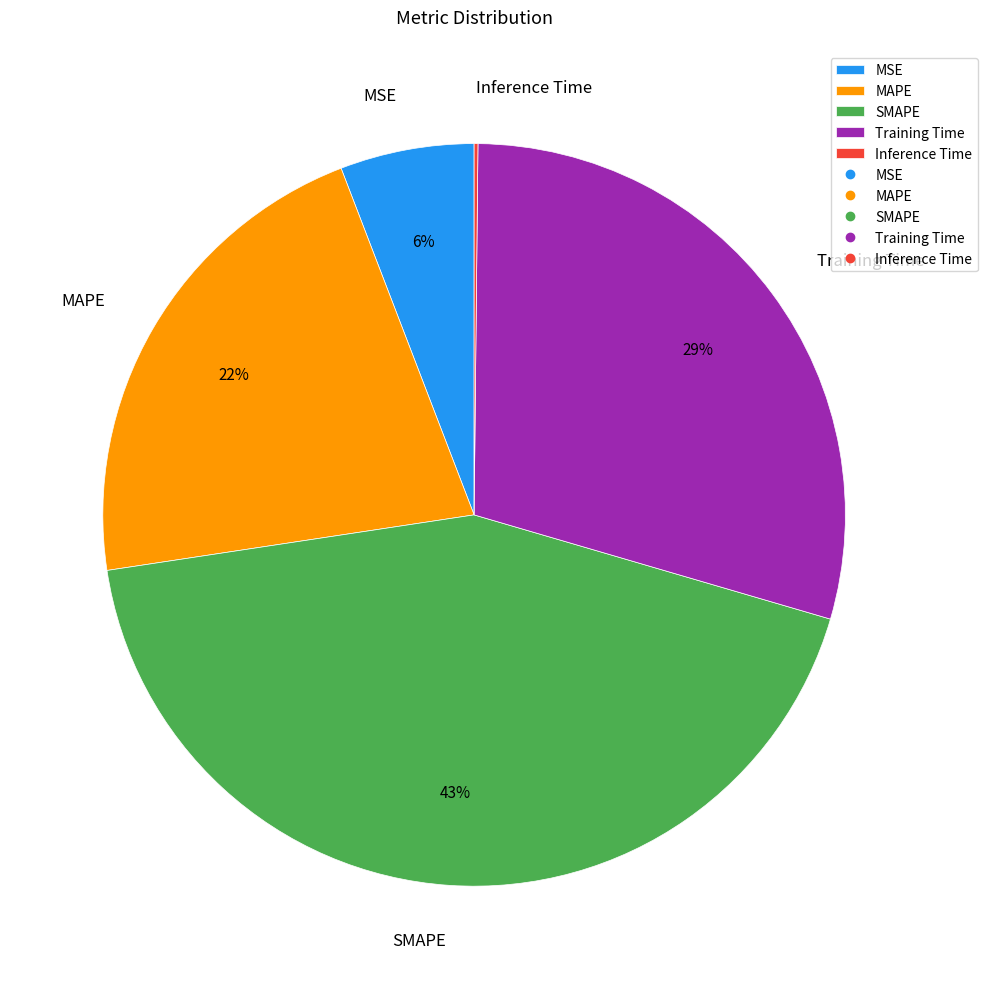

The Training Time slice represents 29% of the pie. True or false?

True